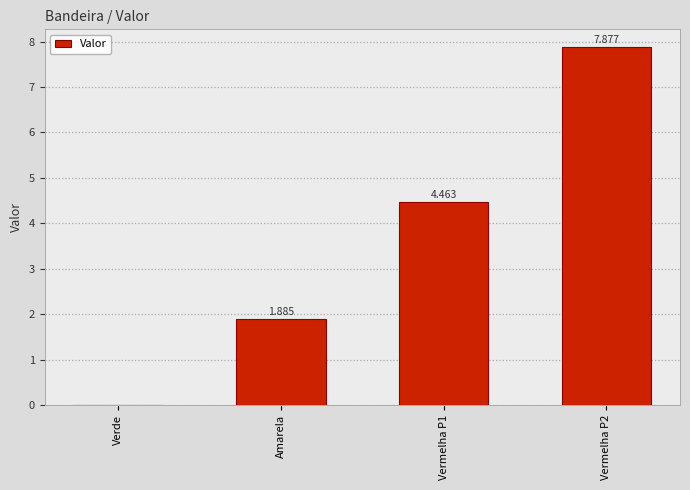

At which label is the value closest to 3?

Amarela